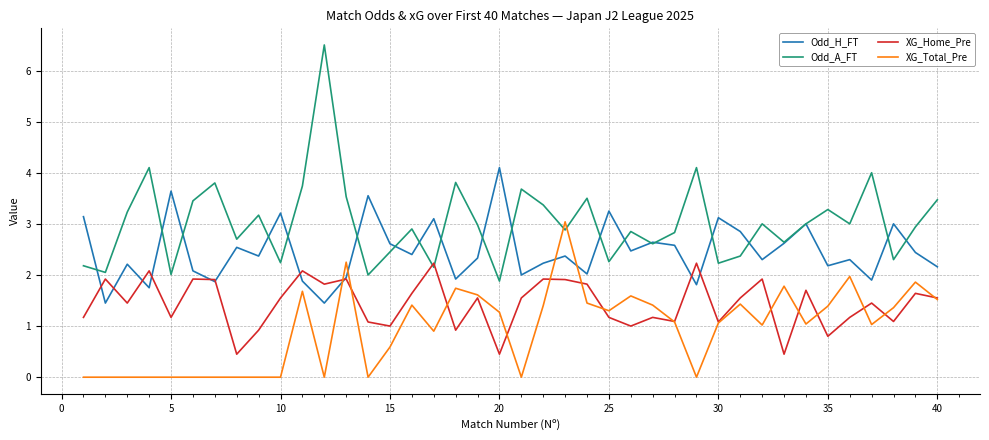

True or false: Odd_H_FT has more than 1 interior local peaks.

True